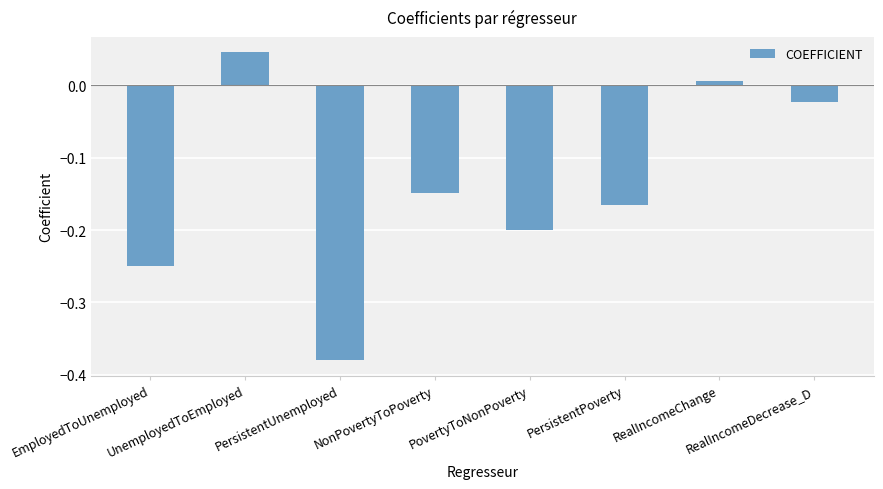

List the labels in order of value, smallest first.

PersistentUnemployed, EmployedToUnemployed, PovertyToNonPoverty, PersistentPoverty, NonPovertyToPoverty, RealIncomeDecrease_D, RealIncomeChange, UnemployedToEmployed